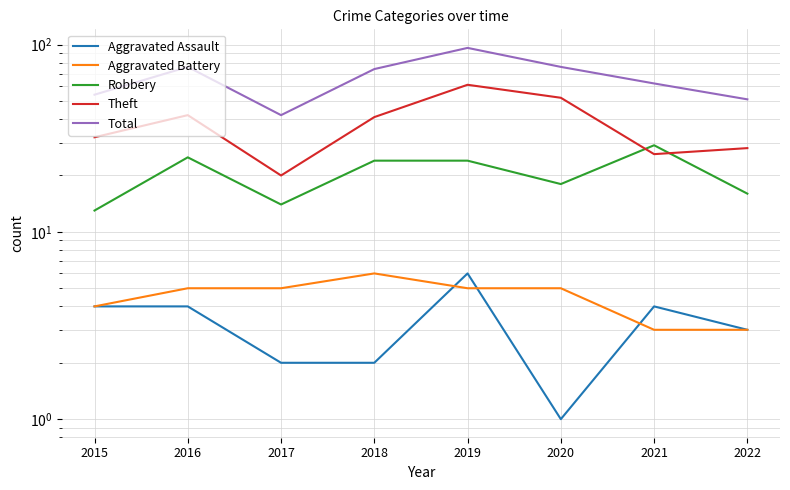

How many interior local valleys does the Theft series have?

2